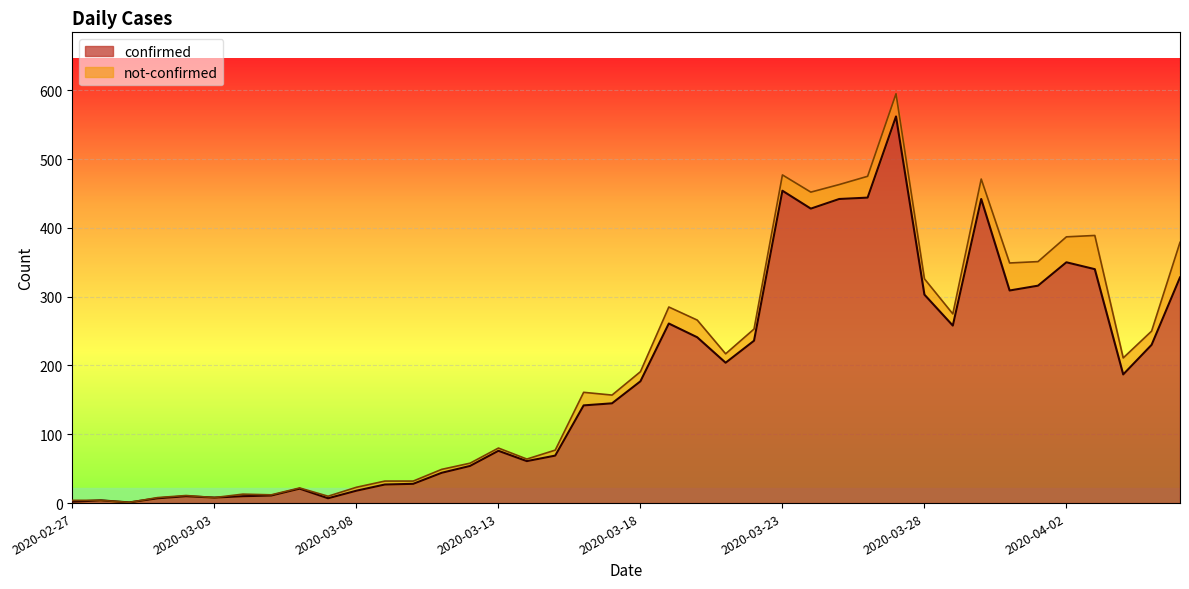

At which category does the chart reach its minimum across all series?

2020-02-29